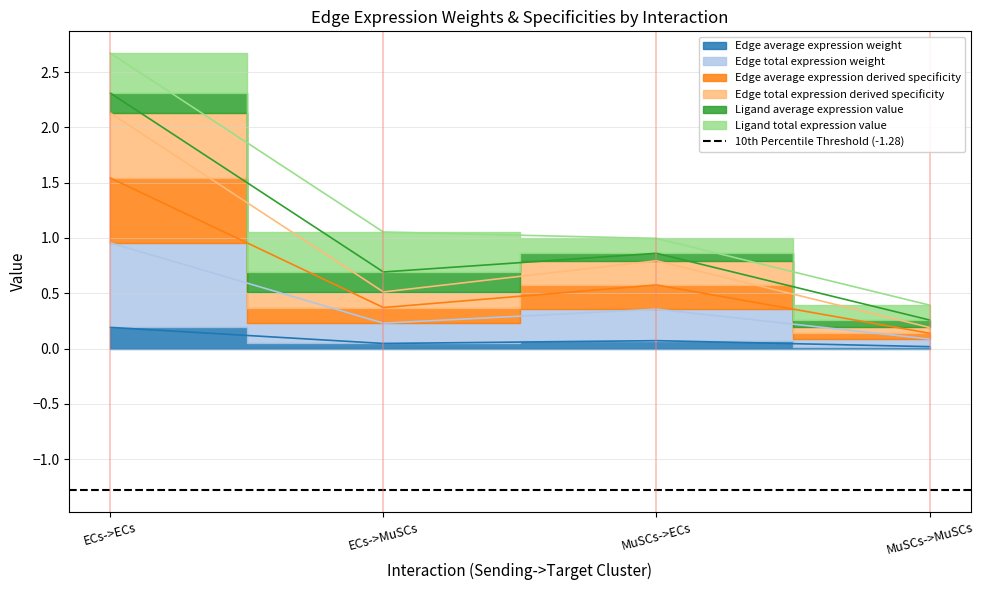

Is the value of Edge total expression derived specificity at MuSCs->MuSCs greater than the value of Edge total expression weight at ECs->MuSCs?

No